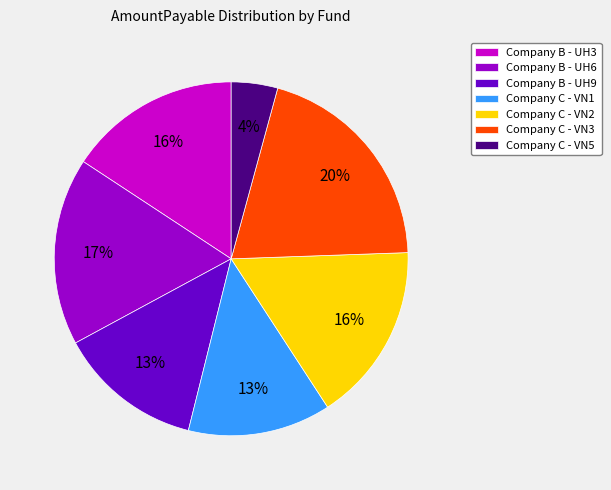

Do Company C - VN2 and Company B - UH3 together represent more than half of the pie?

No